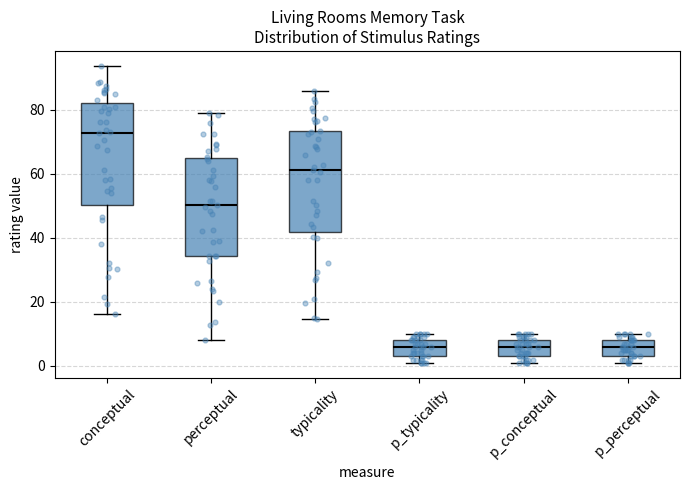

Reading left to right, read every box against the y-axis: the position of its median line, the range the box covers, and the ends of its whiskers. The values are not printed on the chart, so give them approximately, as read against the axis.

conceptual: median 72, box 50 to 82, whiskers 16 to 94
perceptual: median 50, box 34 to 64, whiskers 8 to 80
typicality: median 62, box 42 to 74, whiskers 14 to 86
p_typicality: median 6, box 4 to 8, whiskers 2 to 10
p_conceptual: median 6, box 4 to 8, whiskers 2 to 10
p_perceptual: median 6, box 4 to 8, whiskers 2 to 10